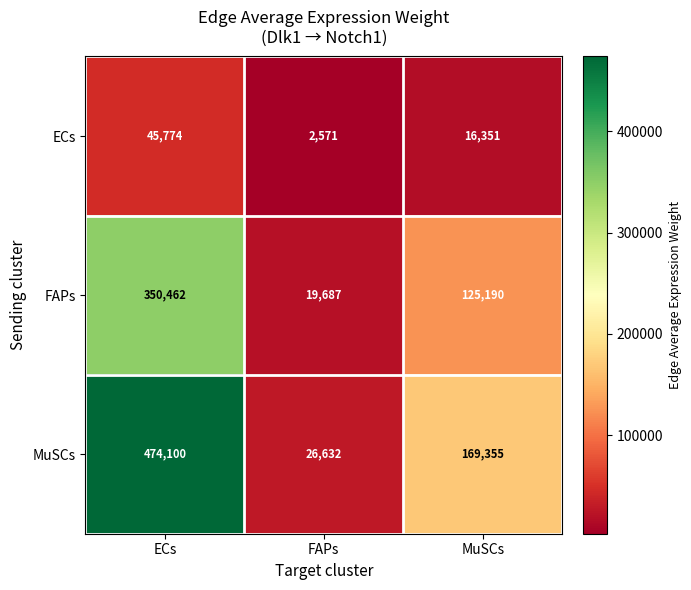

Is it true that MuSCs equals 35697 at FAPs?

False